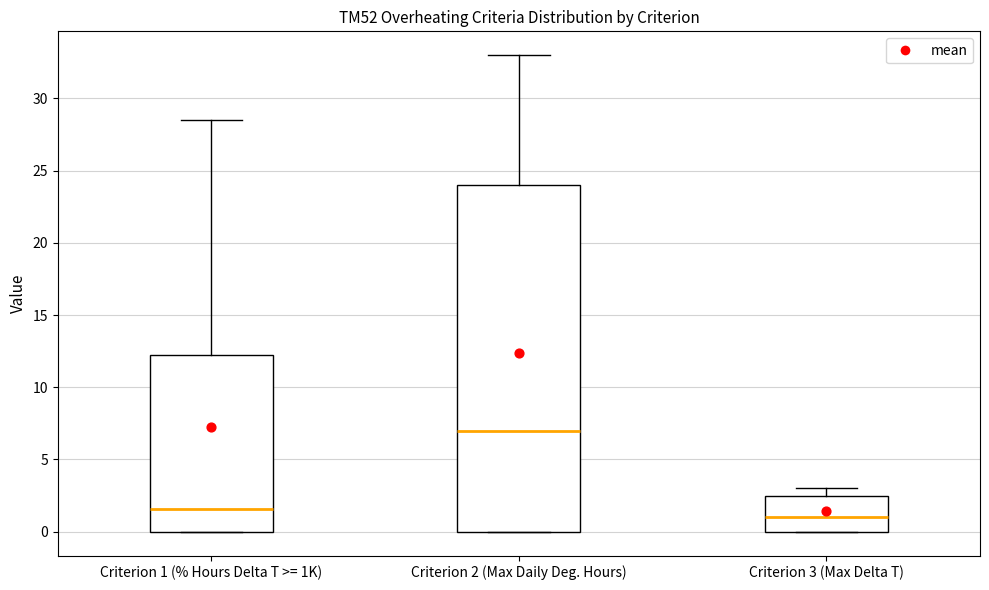

Which box is the tallest, from its lower edge to its upper edge?

Criterion 2 (Max Daily Deg. Hours)